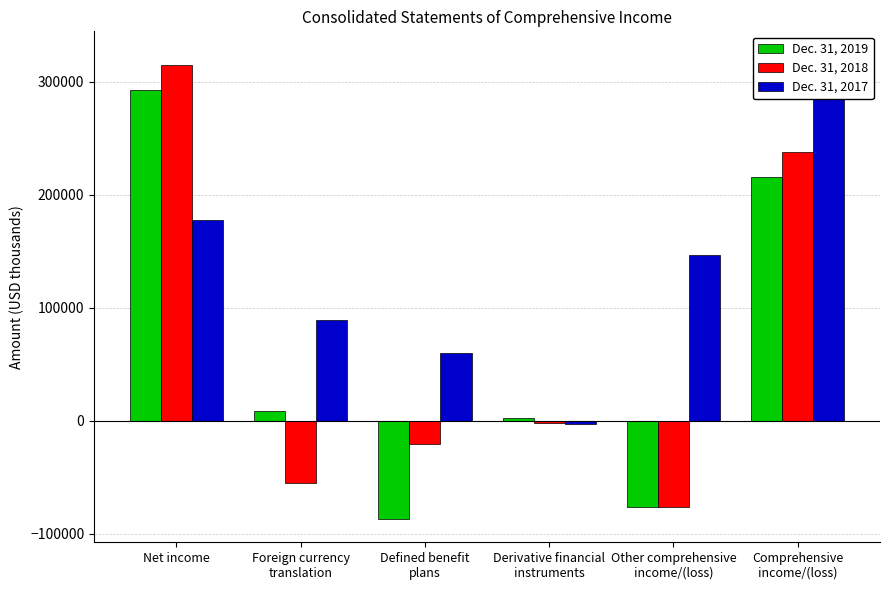

What is the label of the 2nd bar from the right?

Other comprehensive
income/(loss)